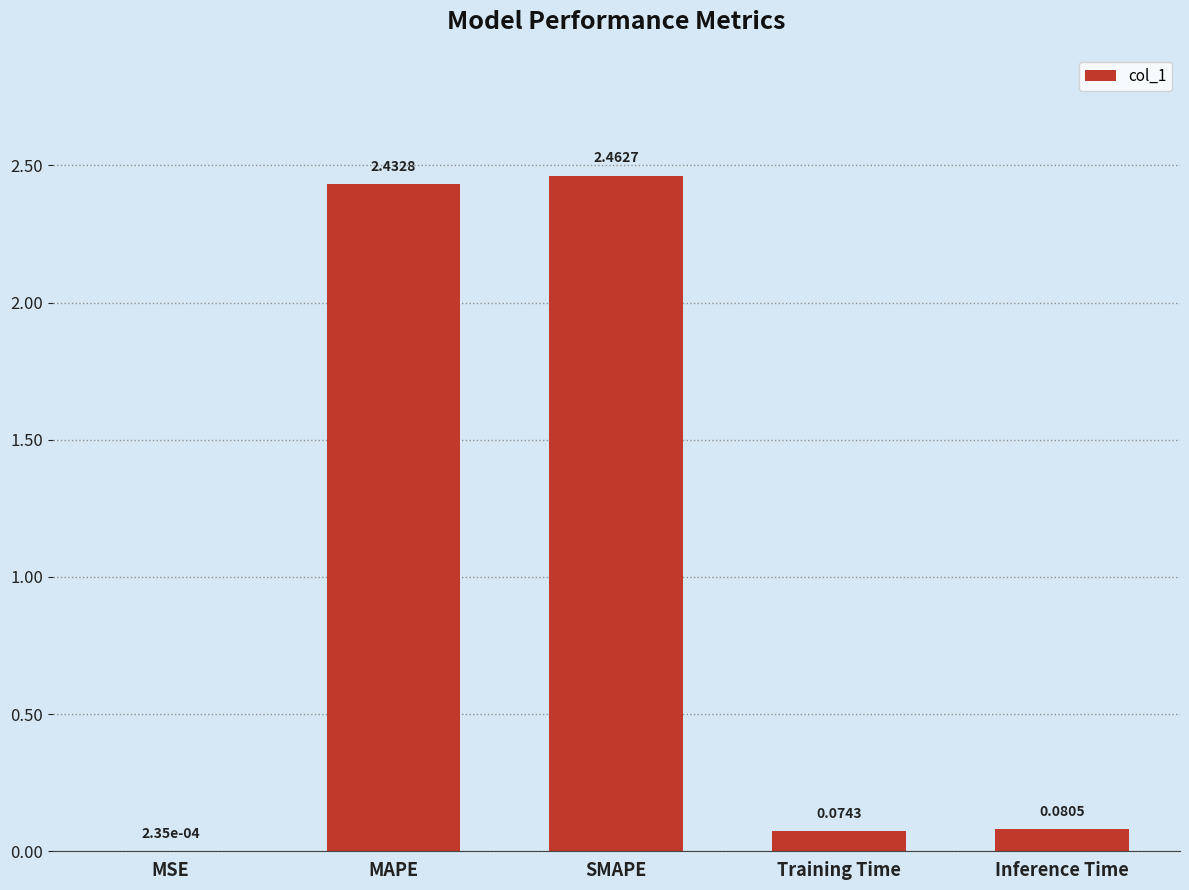

At which label is the value closest to 1?

Inference Time